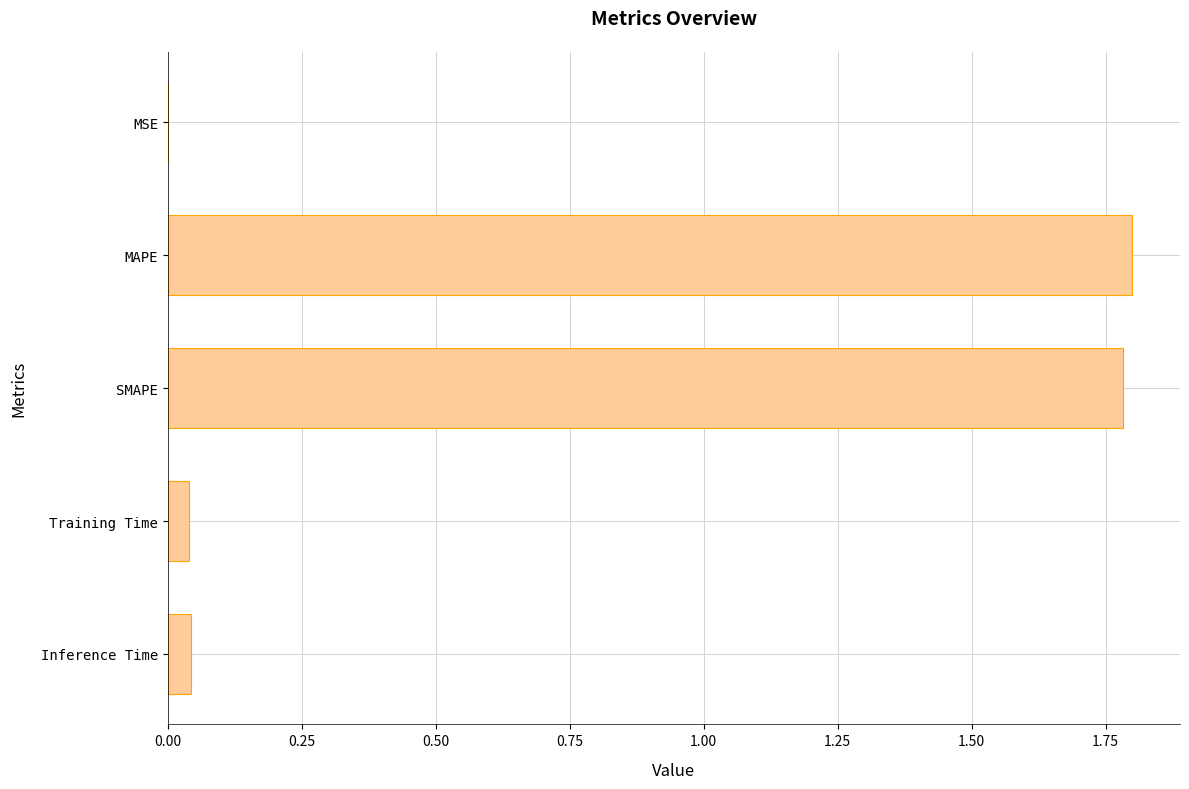

Is it true that the value at MAPE is 1.8?

True